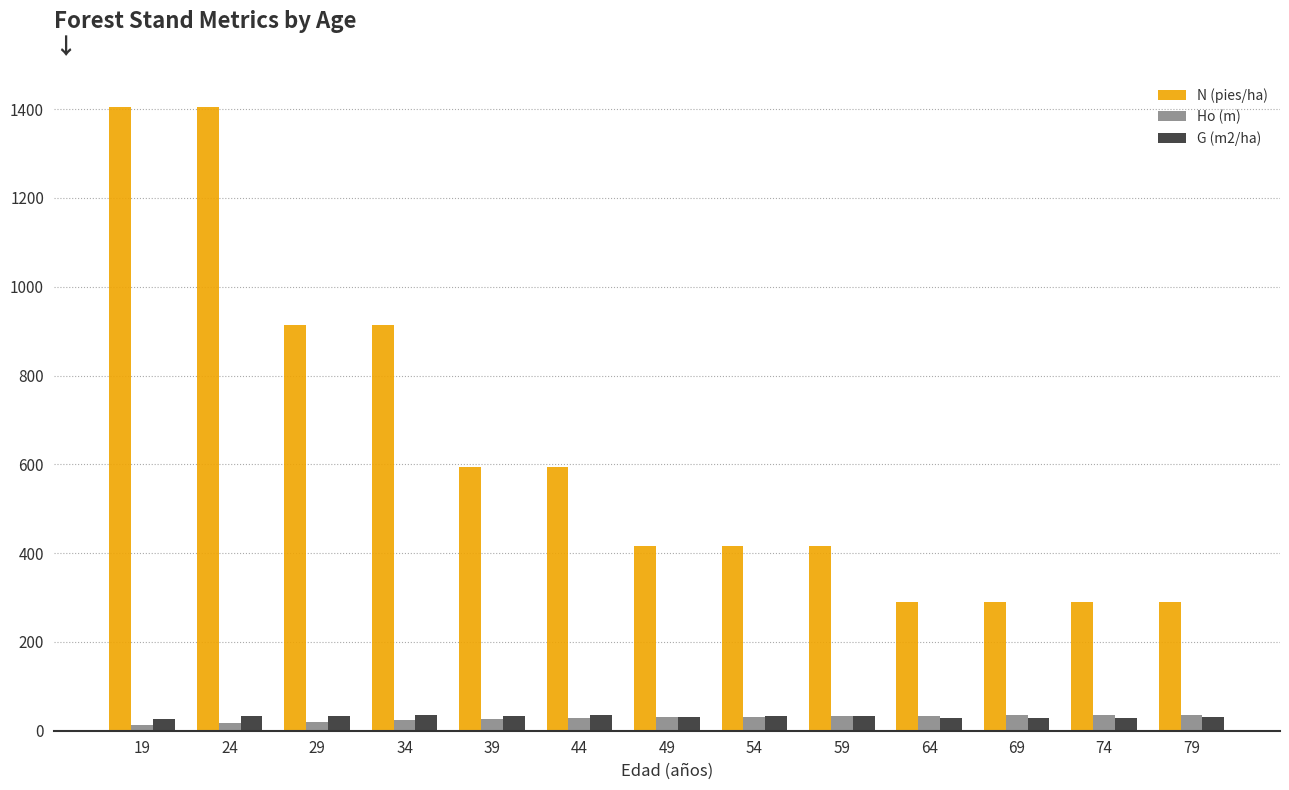

Between 24 and 39, which series saw the biggest shift?

N (pies/ha)